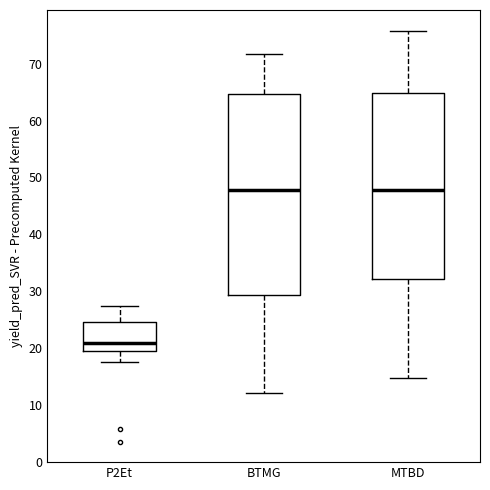

Comparing the boxes themselves (not the whiskers), which one is the tallest?

BTMG